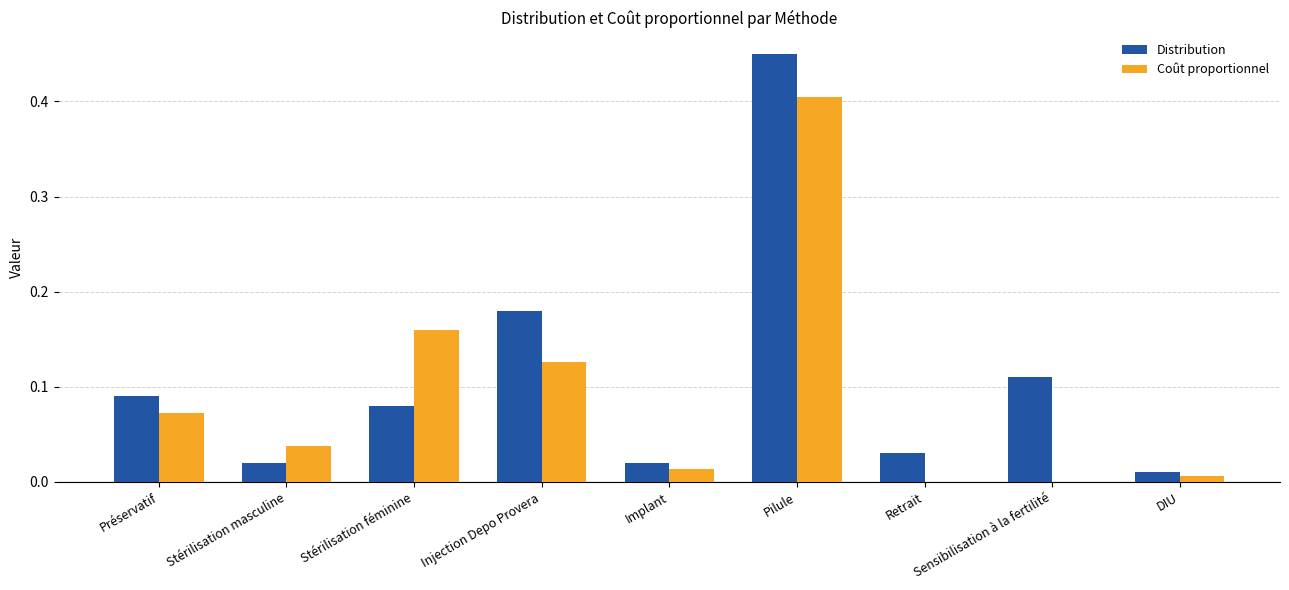

Which series changed the most between Préservatif and Injection Depo Provera?

Distribution